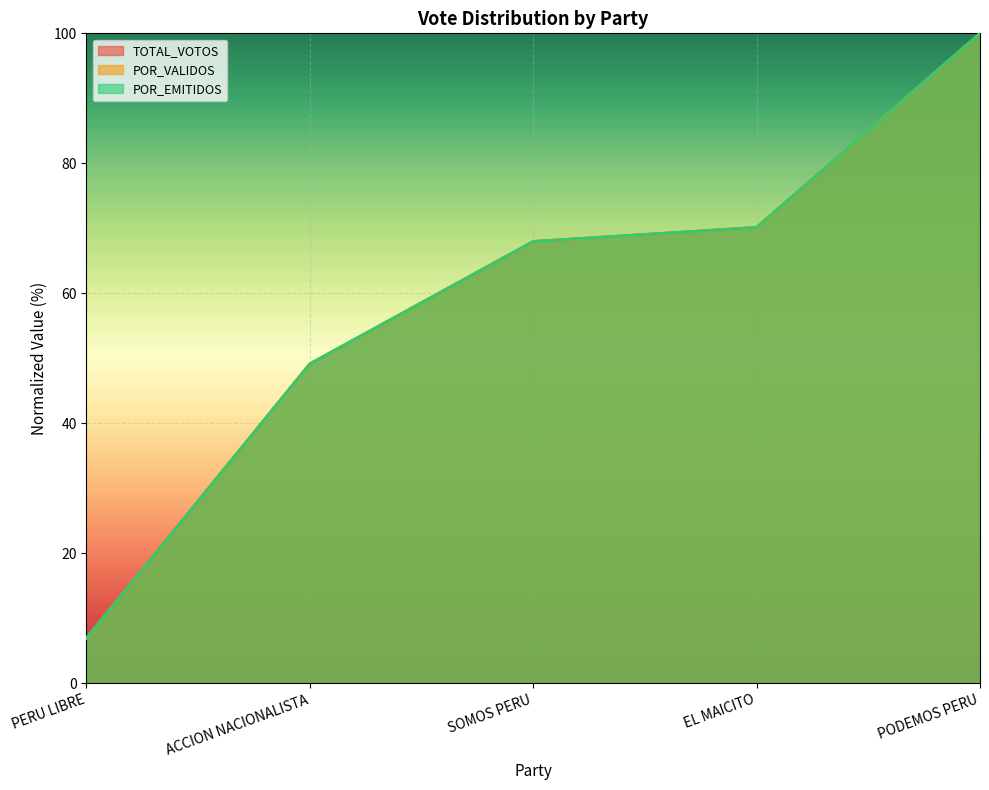

Rank the series by their maximum value, from lowest to highest.

TOTAL_VOTOS, POR_VALIDOS, POR_EMITIDOS